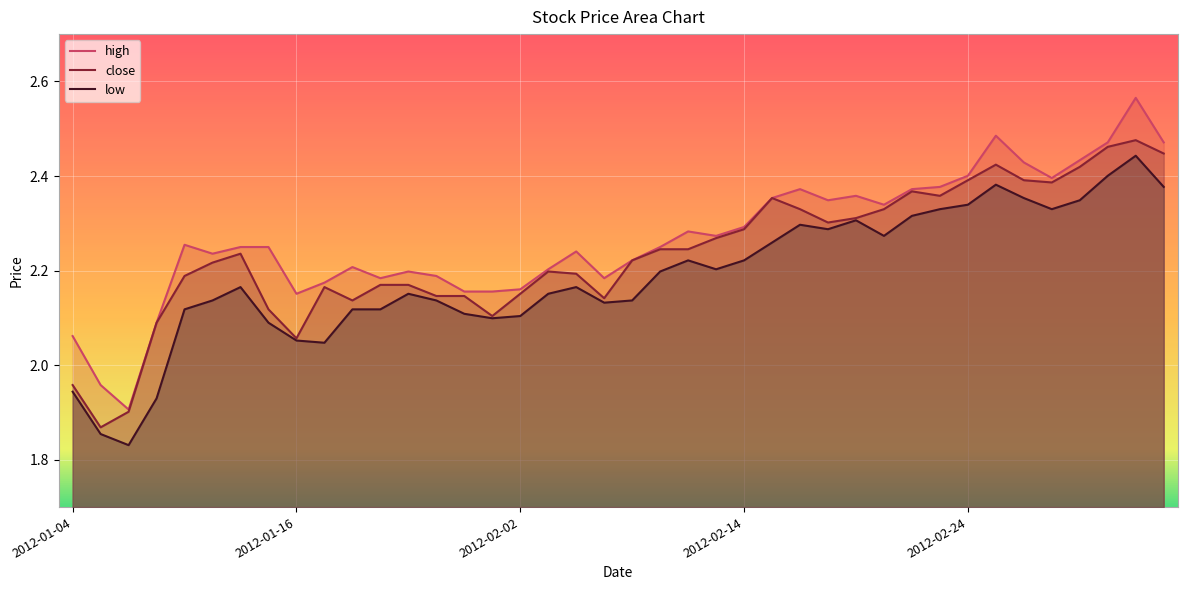

At which label is low closest to 2?

9